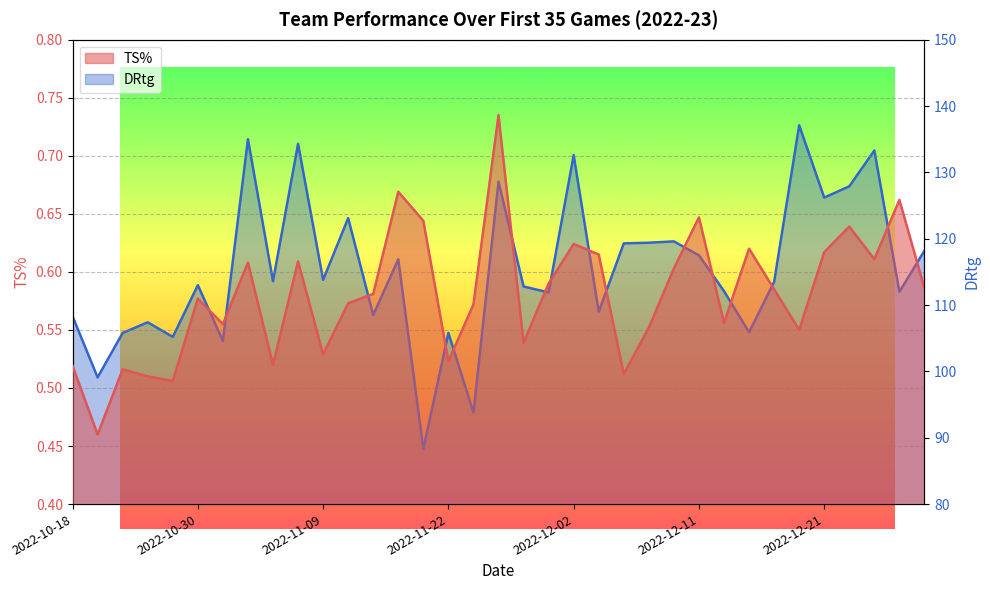

The value of DRtg at 2022-11-20 is 37.4. True or false?

False